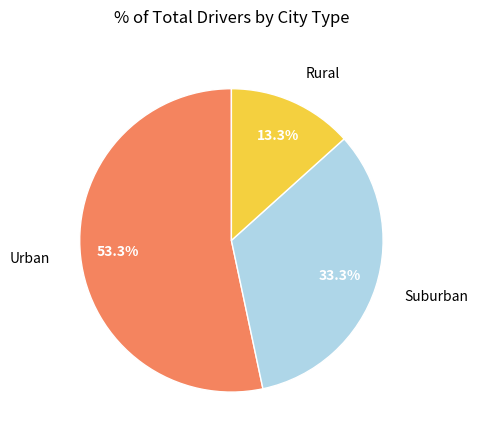

Between Rural and Urban, which is larger?

Urban